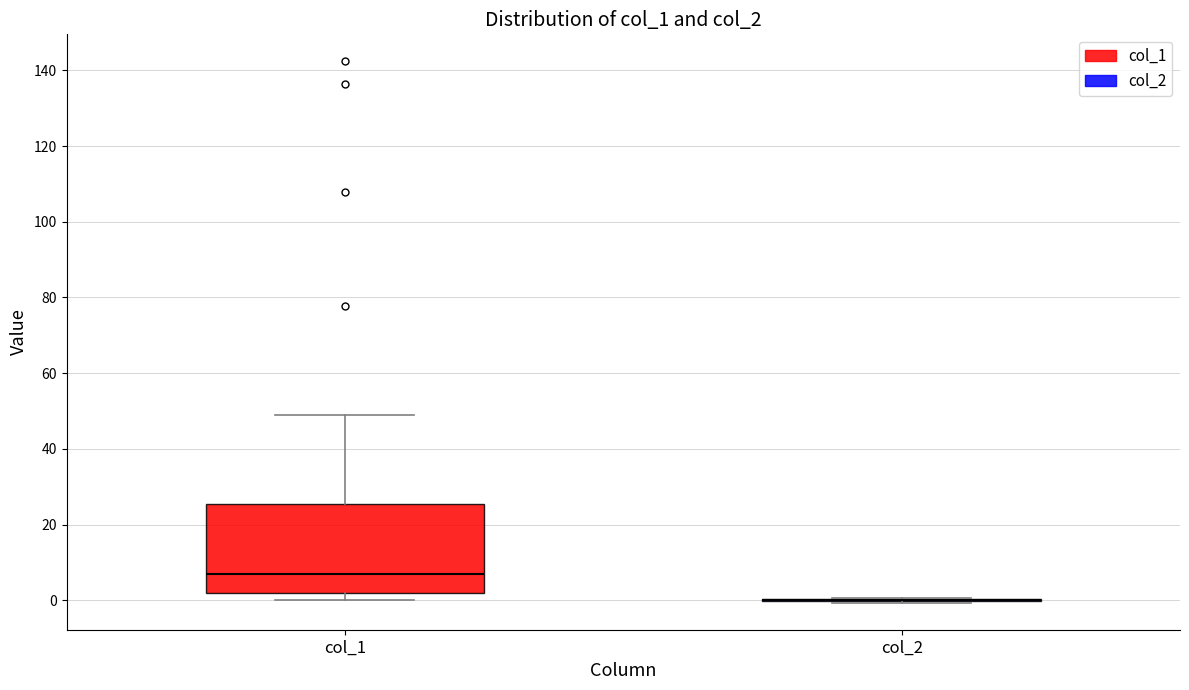

Reading left to right, read every box against the y-axis: the position of its median line, the range the box covers, and the ends of its whiskers. The values are not printed on the chart, so give them approximately, as read against the axis.

col_1: median 8, box 2 to 26, whiskers 0 to 50
col_2: box collapsed to a line at 0, whiskers 0 to 0